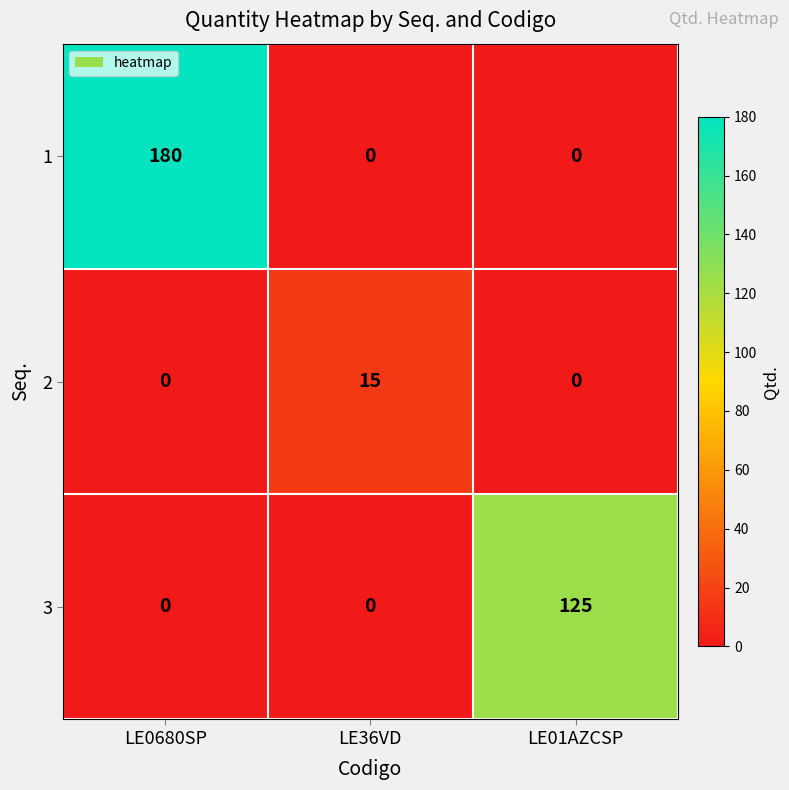

What is the maximum value for 3?

125